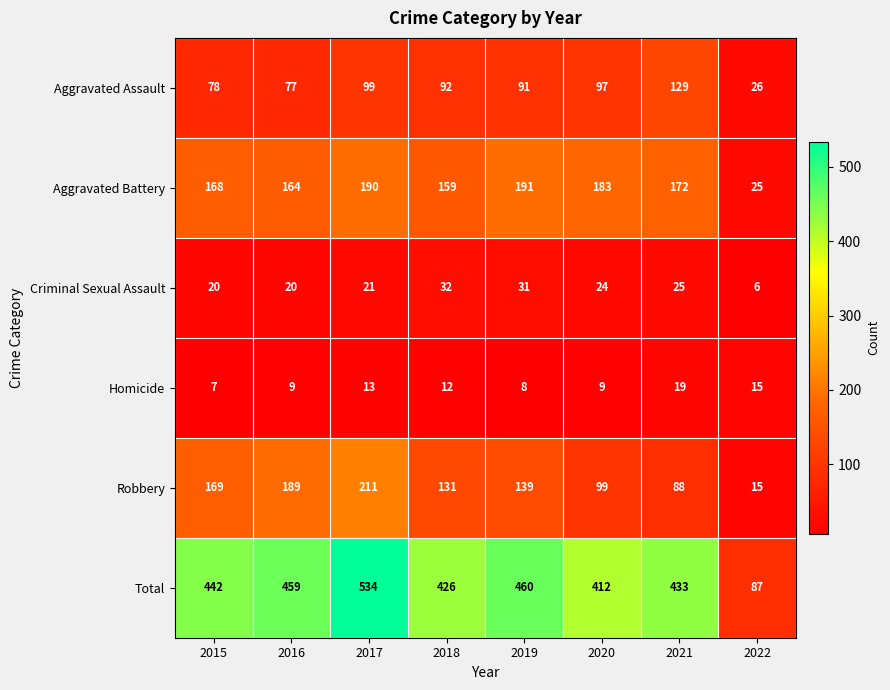

Read the Robbery value at 2019.

139